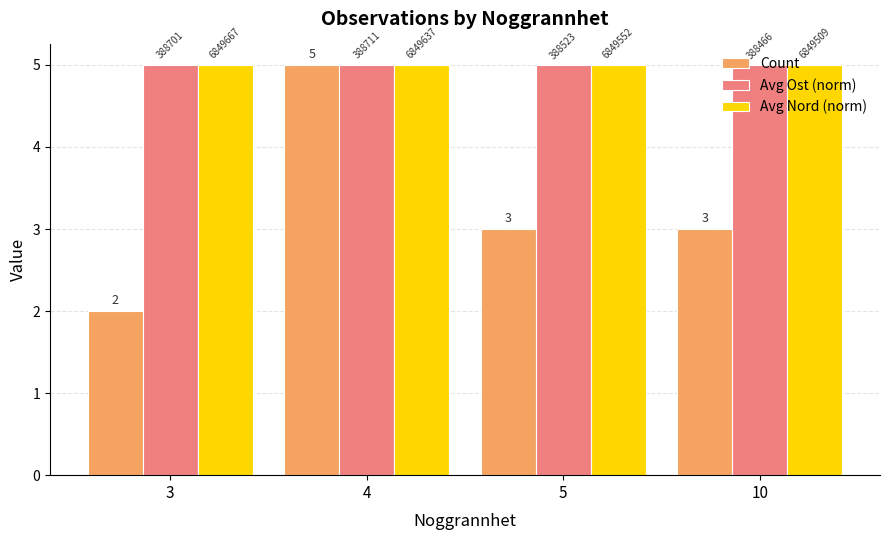

How many Count values are between 3 and 5?

3